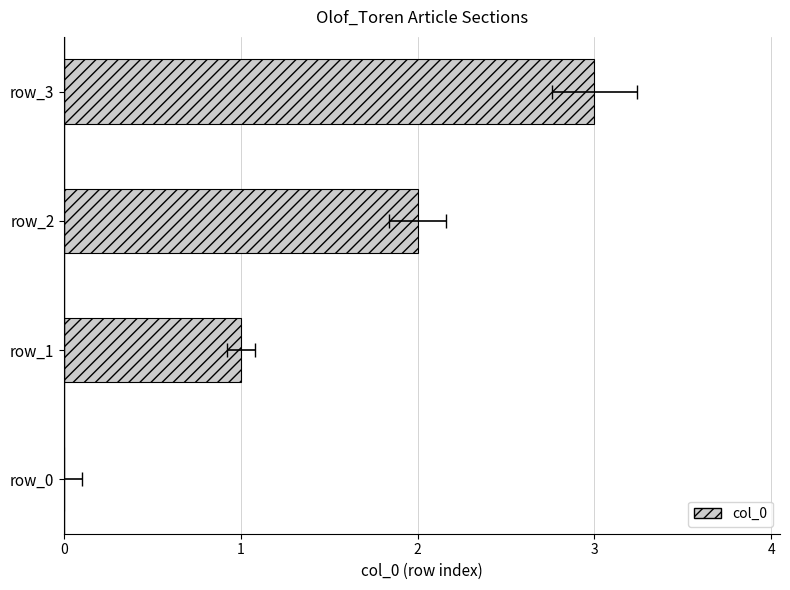

What is the sum of the values at 2 and 1?

3